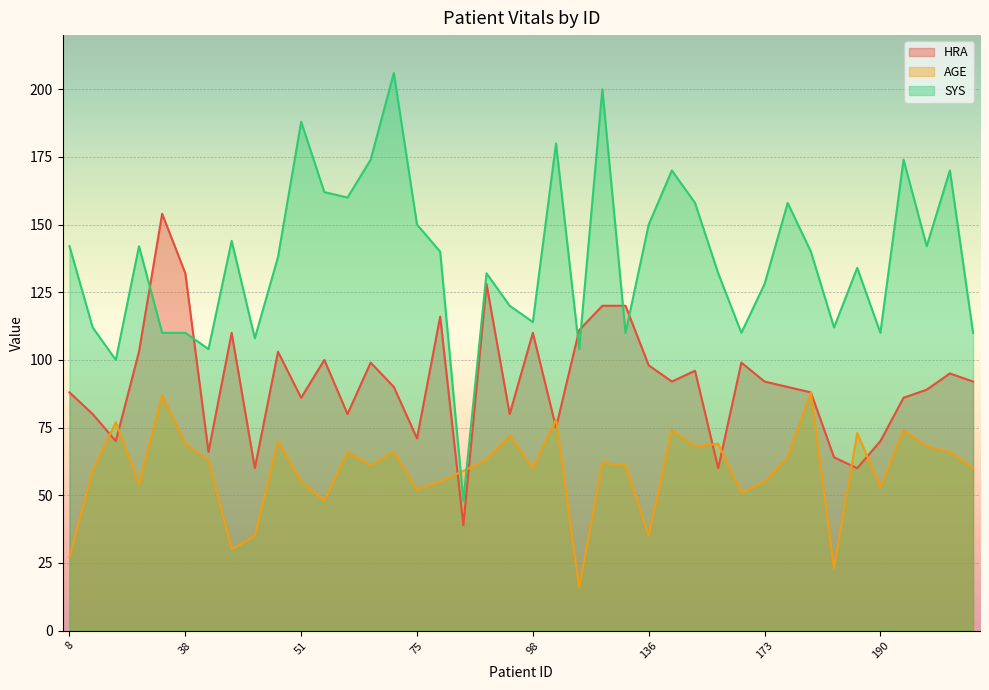

How many lines are shown in the chart?

3